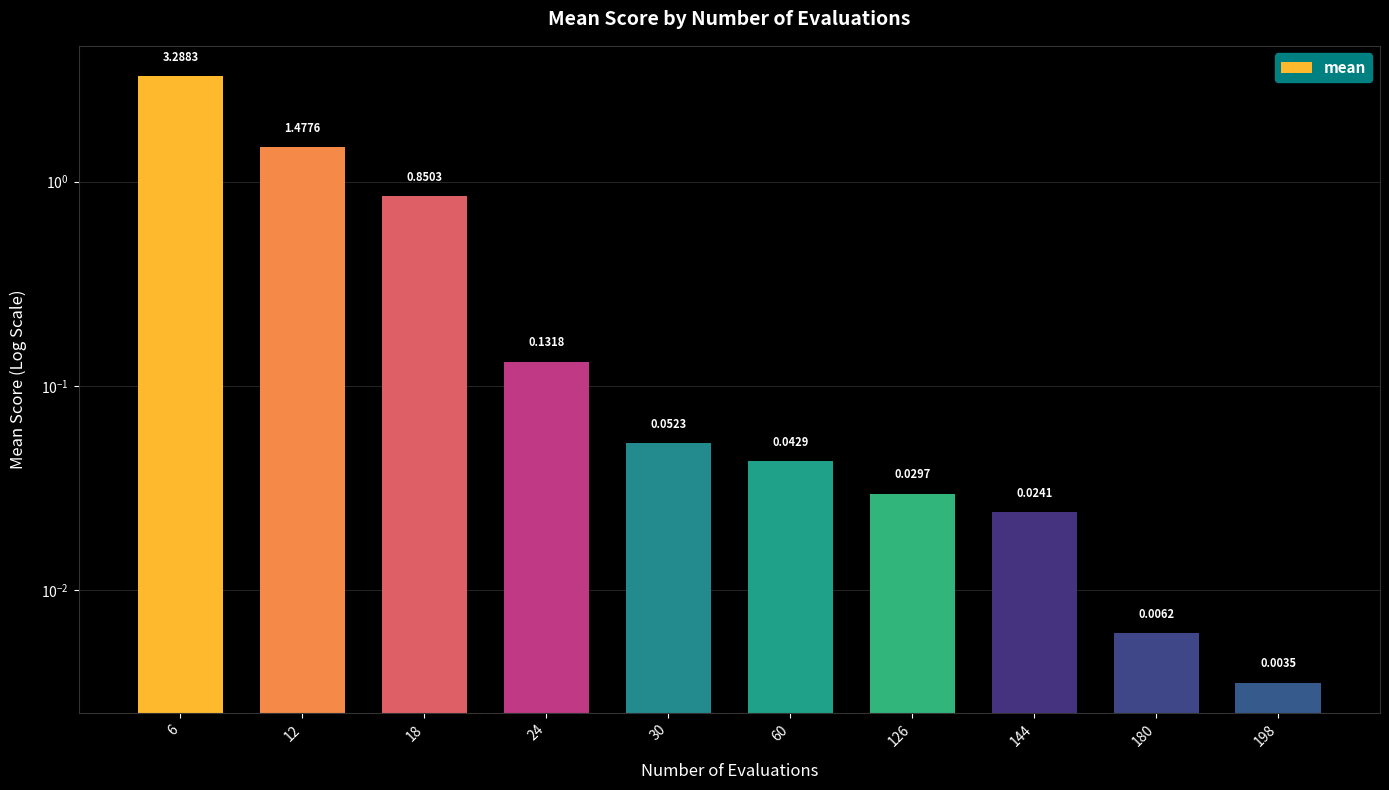

What is the difference between the second highest and second lowest values?

1.5